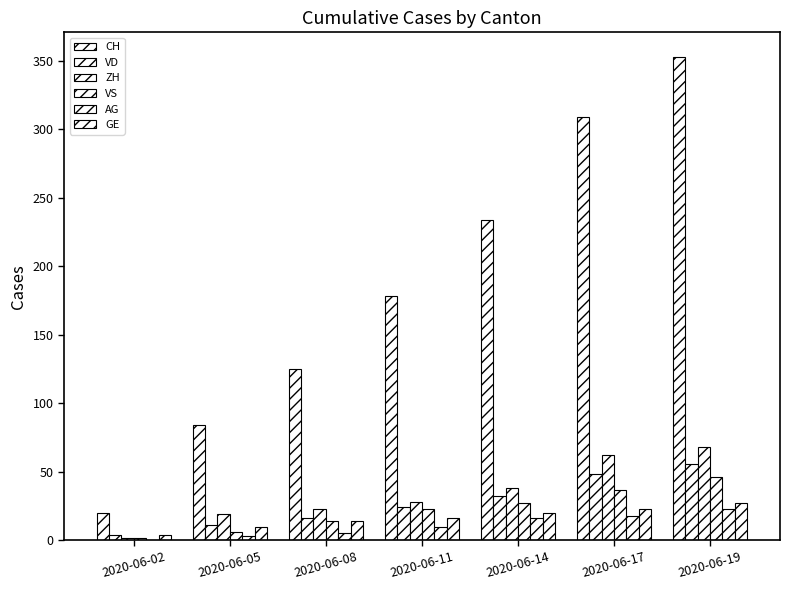

Does the chart contain stacked bars?

No